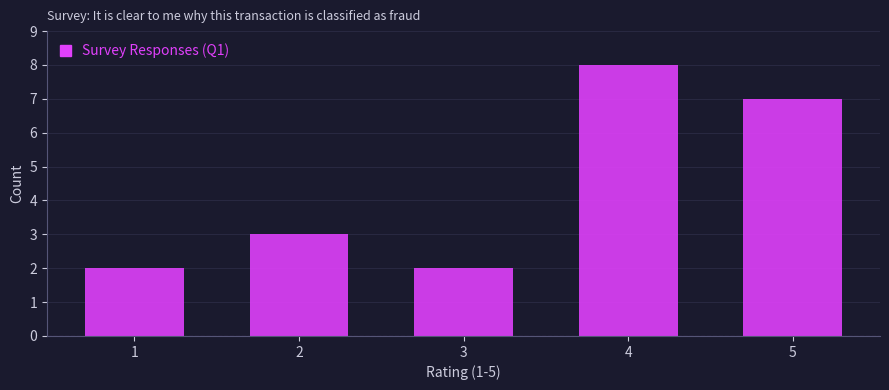

How tall is the bar that spans 1.5 to 2.5 on the x-axis? The values are not printed on the chart, so give them approximately, as read against the axis.

3